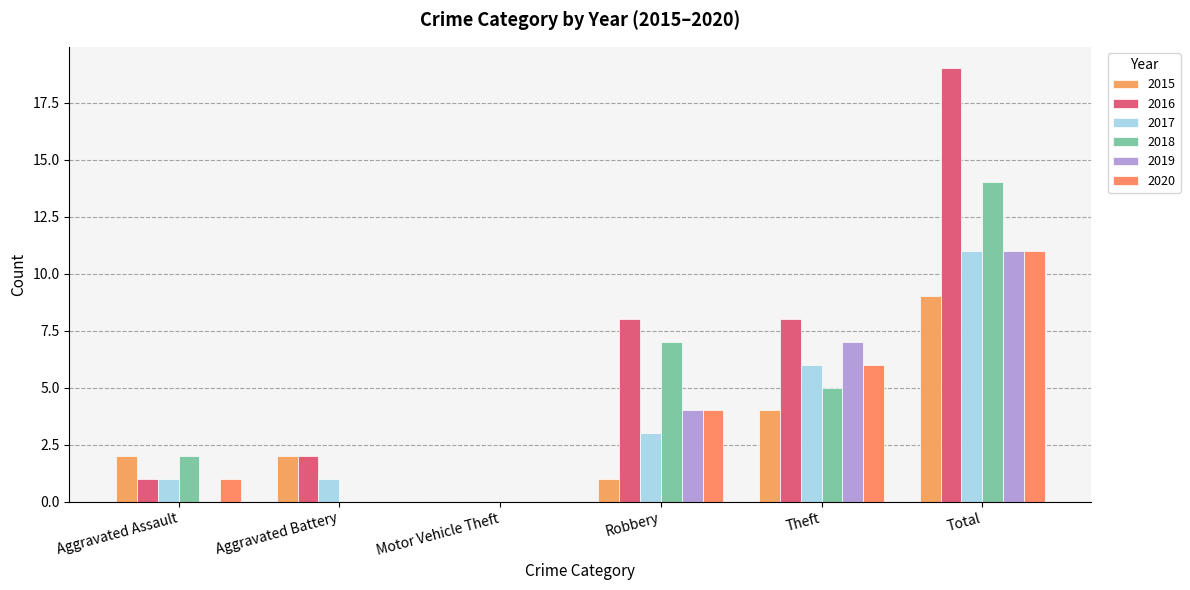

How many groups of bars are there?

6